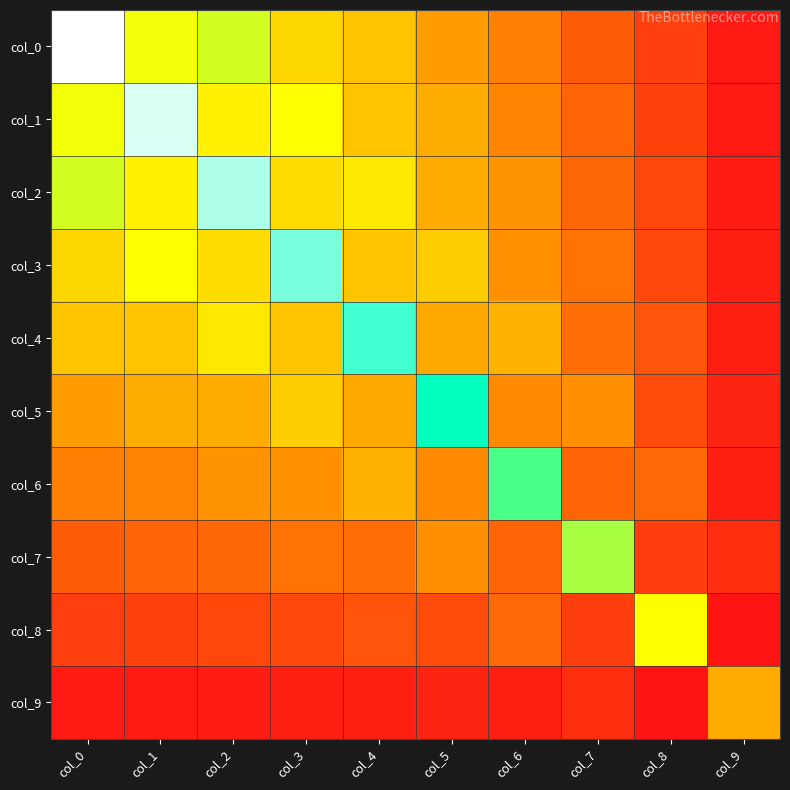

Between col_4 and col_6, which is larger?

col_4